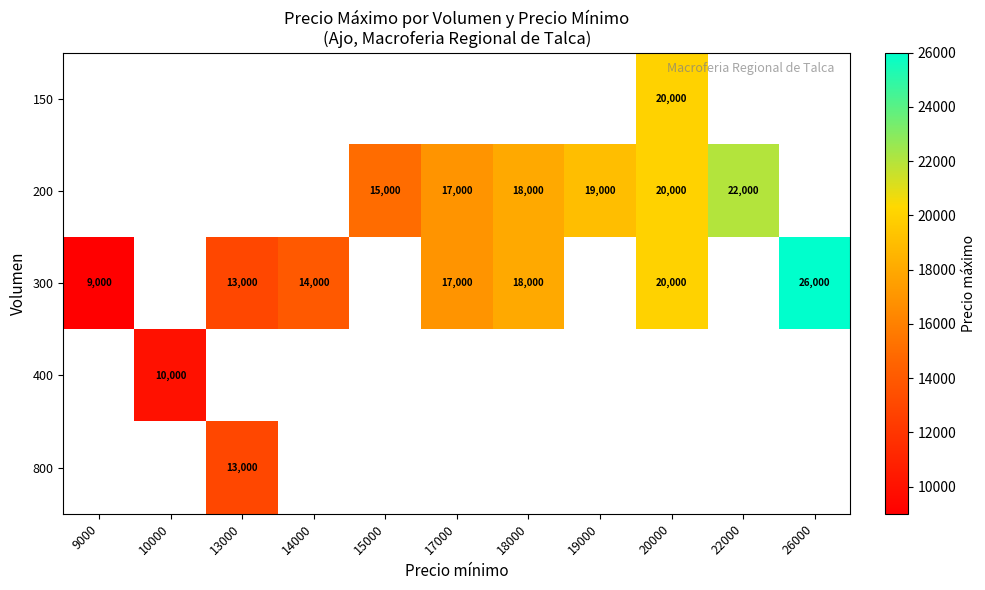

Is it true that 300 equals 14000 at 14000?

True